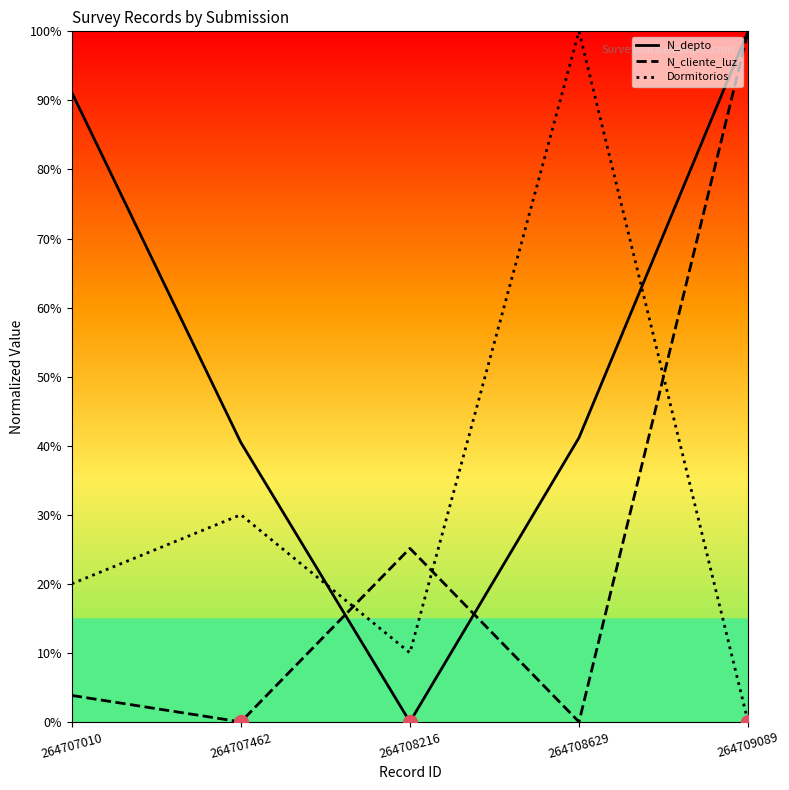

List the series in order of their overall mean, lowest first.

N_cliente_luz, Dormitorios, N_depto